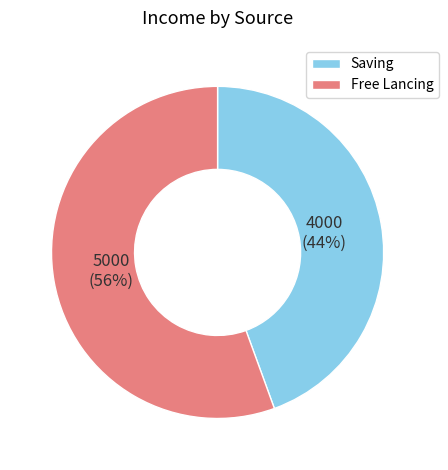

What percentage is the Saving slice, to the nearest percent?

44%